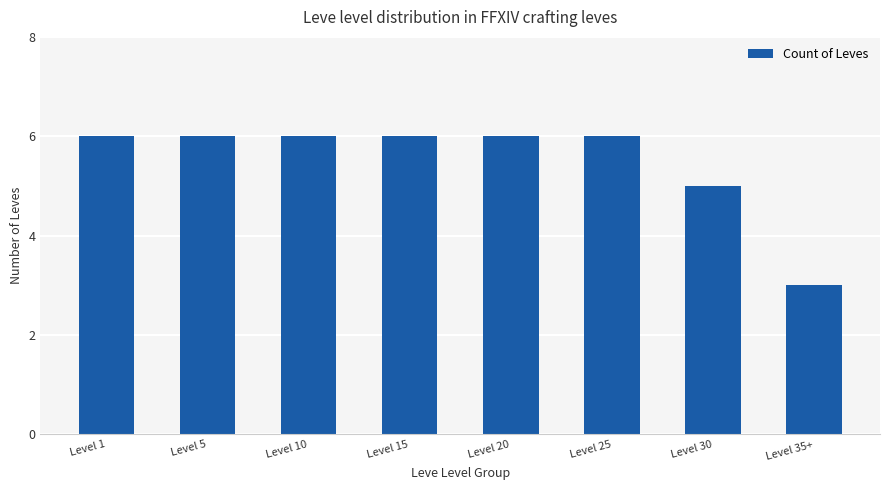

What value does the data have at Level 1?

6